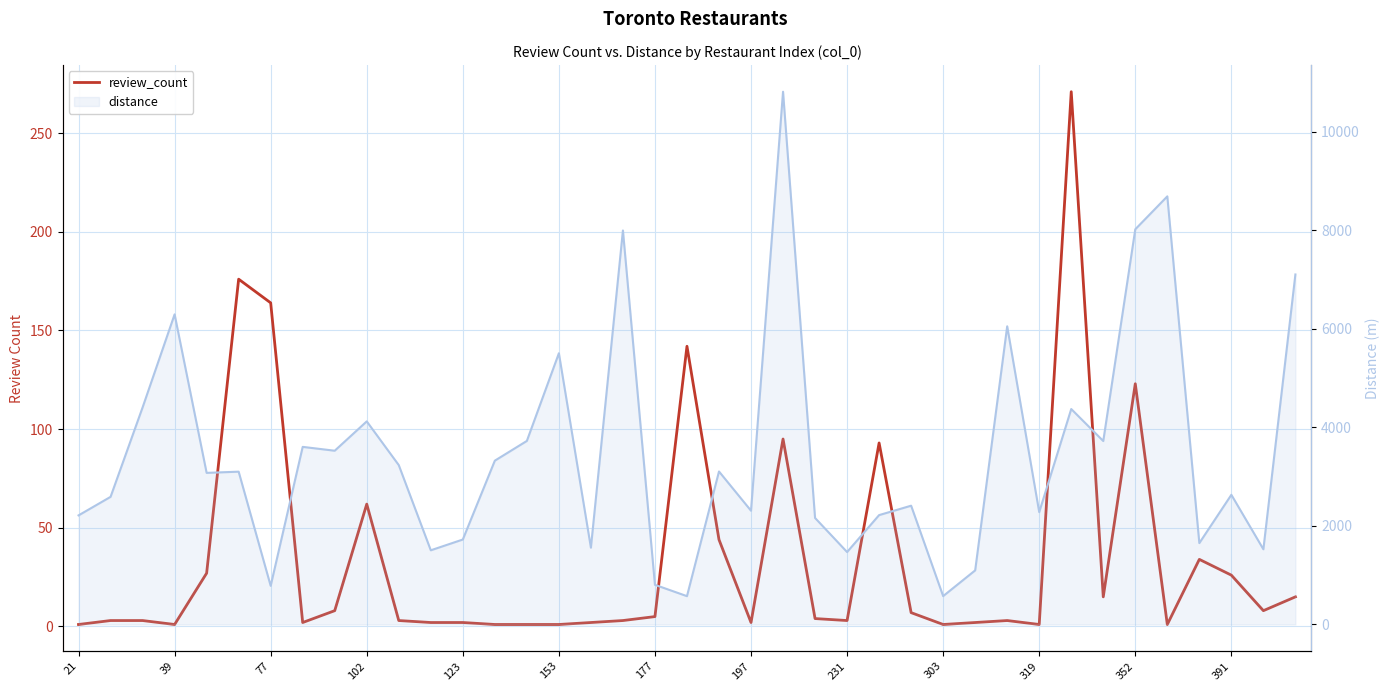

How many values in the review_count series exceed 3?

19